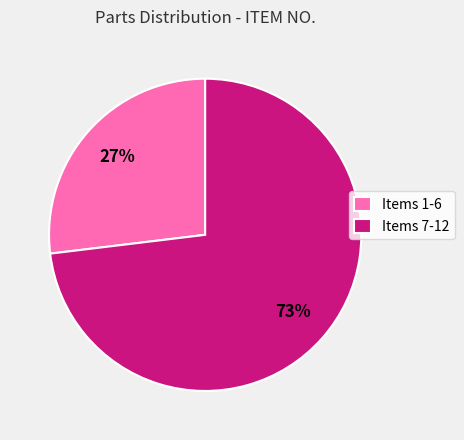

Is the sum of Items 7-12 and Items 1-6 greater than half?

Yes